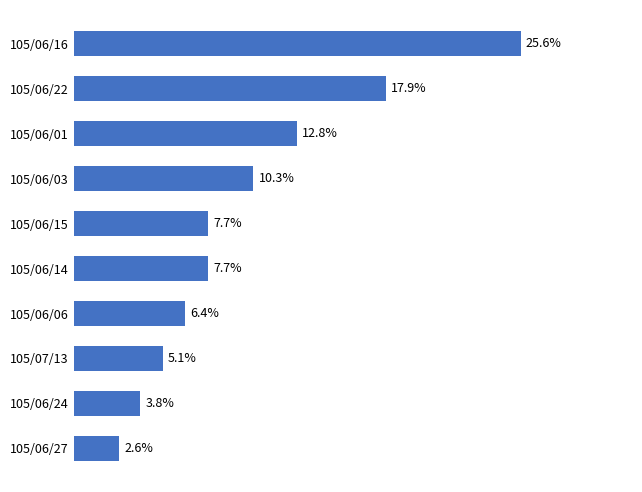

Which has a higher value, 105/06/15 or 105/06/06?

105/06/15